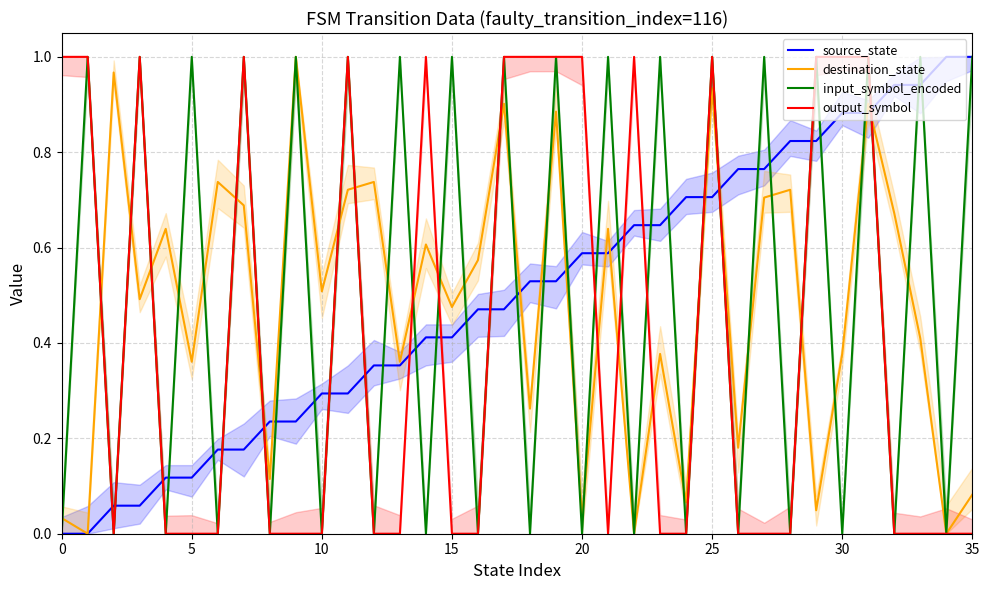

True or false: output_symbol has more than 2 points higher than both neighbors.

True